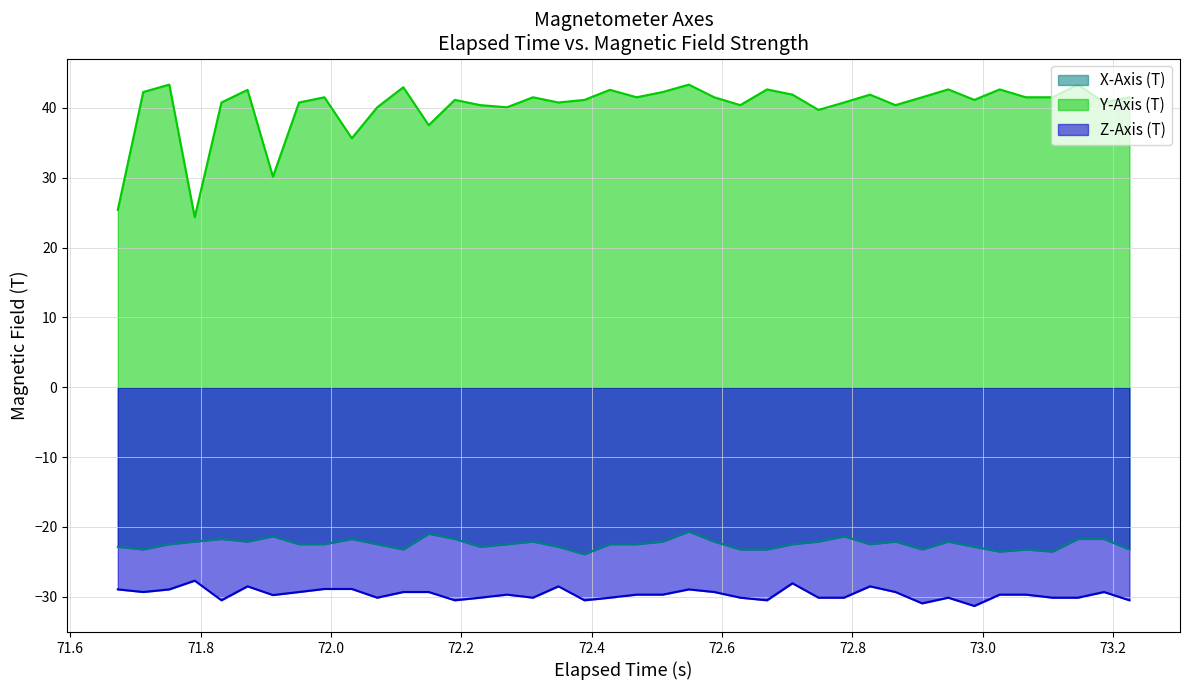

True or false: X-Axis (T) and Z-Axis (T) cross at least once.

False